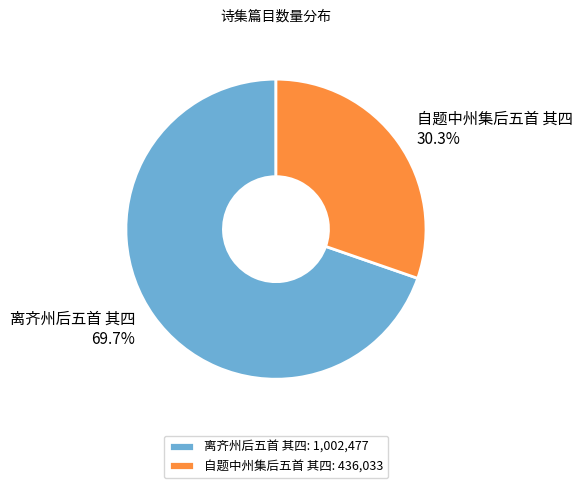

Does any single category account for the majority?

Yes